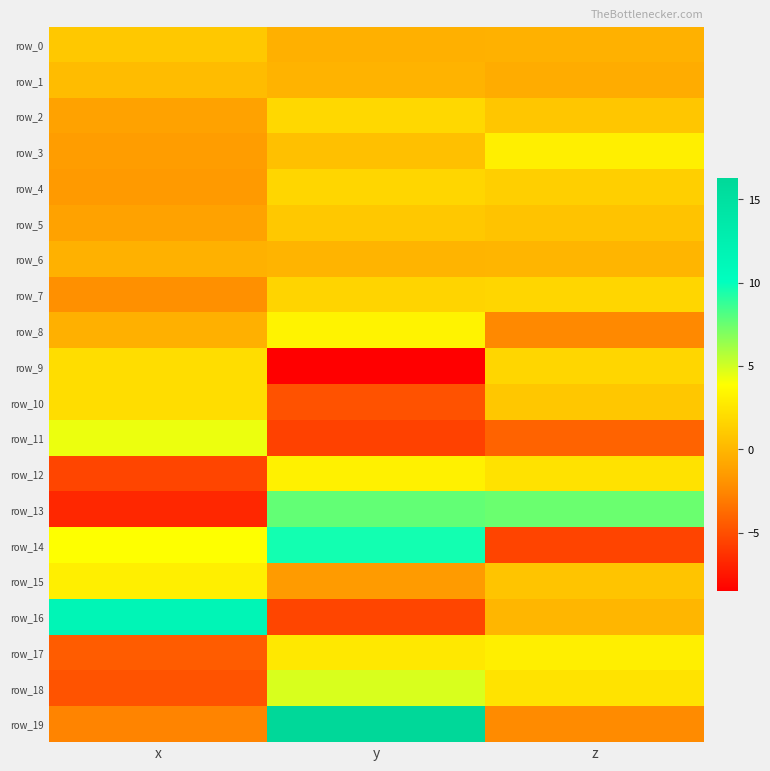

The value of row_15 at z is 1.2. True or false?

False